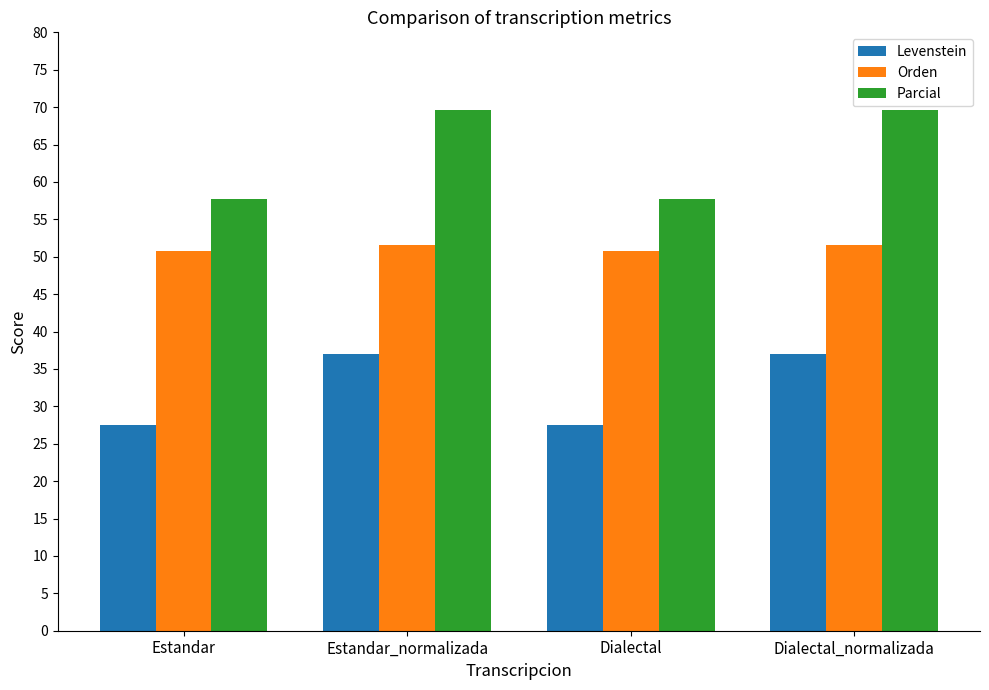

What is the spread (max minus min) of values at Estandar_normalizada?

32.5